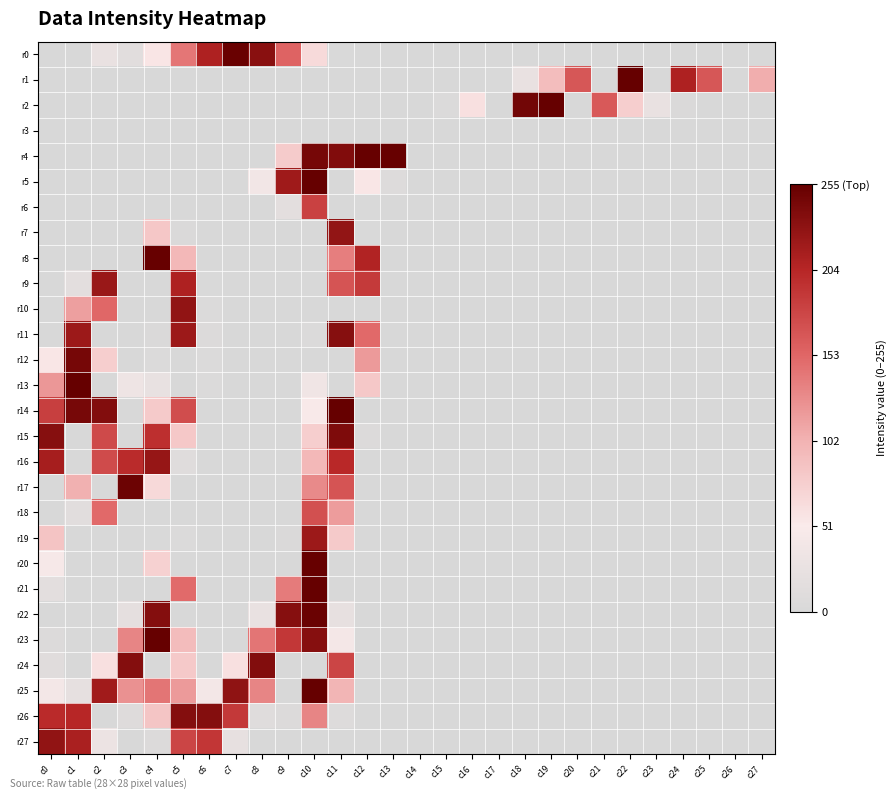

Reading left to right, what are all the values shown in this chart?

r0: c0=0	c1=0	c2=25	c3=13	c4=56	c5=142	c6=210	c7=253	c8=233	c9=155	c10=66	c11=1	c12=0	c13=0	c14=0	c15=0	c16=0	c17=0	c18=0	c19=0	c20=0	c21=0	c22=0	c23=0	c24=0	c25=0	c26=0	c27=0
r1: c0=0	c1=0	c2=0	c3=0	c4=0	c5=0	c6=0	c7=0	c8=0	c9=0	c10=0	c11=0	c12=0	c13=0	c14=0	c15=0	c16=0	c17=1	c18=26	c19=92	c20=165	c21=0	c22=255	c23=0	c24=210	c25=165	c26=0	c27=105
r2: c0=0	c1=0	c2=0	c3=0	c4=0	c5=0	c6=0	c7=0	c8=0	c9=0	c10=0	c11=0	c12=0	c13=0	c14=0	c15=4	c16=60	c17=0	c18=247	c19=255	c20=0	c21=163	c22=77	c23=25	c24=3	c25=0	c26=0	c27=0
r3: c0=0	c1=0	c2=0	c3=0	c4=0	c5=0	c6=0	c7=0	c8=0	c9=0	c10=0	c11=0	c12=0	c13=0	c14=0	c15=0	c16=0	c17=0	c18=0	c19=0	c20=1	c21=0	c22=0	c23=0	c24=0	c25=0	c26=0	c27=0
r4: c0=0	c1=0	c2=0	c3=0	c4=0	c5=0	c6=0	c7=0	c8=0	c9=79	c10=245	c11=238	c12=254	c13=254	c14=0	c15=0	c16=0	c17=0	c18=0	c19=0	c20=0	c21=0	c22=0	c23=0	c24=0	c25=0	c26=0	c27=0
r5: c0=0	c1=0	c2=0	c3=0	c4=0	c5=0	c6=0	c7=0	c8=39	c9=219	c10=255	c11=0	c12=55	c13=7	c14=0	c15=0	c16=0	c17=0	c18=0	c19=0	c20=0	c21=0	c22=0	c23=0	c24=0	c25=0	c26=0	c27=0
r6: c0=0	c1=0	c2=0	c3=0	c4=0	c5=0	c6=0	c7=0	c8=0	c9=16	c10=182	c11=0	c12=1	c13=0	c14=0	c15=0	c16=0	c17=0	c18=0	c19=0	c20=0	c21=0	c22=0	c23=0	c24=0	c25=0	c26=0	c27=0
r7: c0=0	c1=0	c2=0	c3=0	c4=83	c5=2	c6=0	c7=0	c8=0	c9=0	c10=0	c11=227	c12=1	c13=0	c14=0	c15=0	c16=0	c17=0	c18=0	c19=0	c20=0	c21=0	c22=0	c23=0	c24=0	c25=0	c26=0	c27=0
r8: c0=0	c1=0	c2=0	c3=0	c4=254	c5=97	c6=0	c7=0	c8=0	c9=0	c10=0	c11=137	c12=208	c13=0	c14=0	c15=0	c16=0	c17=0	c18=0	c19=0	c20=0	c21=0	c22=0	c23=0	c24=0	c25=0	c26=0	c27=0
r9: c0=0	c1=16	c2=223	c3=0	c4=0	c5=210	c6=1	c7=0	c8=0	c9=0	c10=0	c11=167	c12=188	c13=0	c14=0	c15=0	c16=0	c17=0	c18=0	c19=0	c20=0	c21=0	c22=0	c23=0	c24=0	c25=0	c26=0	c27=0
r10: c0=0	c1=115	c2=152	c3=0	c4=0	c5=228	c6=5	c7=0	c8=0	c9=0	c10=0	c11=0	c12=0	c13=0	c14=0	c15=0	c16=0	c17=0	c18=0	c19=0	c20=0	c21=0	c22=0	c23=0	c24=0	c25=0	c26=0	c27=0
r11: c0=0	c1=221	c2=0	c3=0	c4=2	c5=221	c6=6	c7=0	c8=0	c9=0	c10=4	c11=235	c12=151	c13=0	c14=0	c15=0	c16=0	c17=0	c18=0	c19=0	c20=0	c21=0	c22=0	c23=0	c24=0	c25=0	c26=0	c27=0
r12: c0=55	c1=245	c2=77	c3=0	c4=4	c5=0	c6=5	c7=0	c8=0	c9=0	c10=0	c11=0	c12=118	c13=0	c14=0	c15=0	c16=0	c17=0	c18=0	c19=0	c20=0	c21=0	c22=0	c23=0	c24=0	c25=0	c26=0	c27=0
r13: c0=120	c1=255	c2=0	c3=33	c4=24	c5=0	c6=4	c7=0	c8=0	c9=0	c10=37	c11=0	c12=82	c13=0	c14=0	c15=0	c16=0	c17=0	c18=0	c19=0	c20=0	c21=0	c22=0	c23=0	c24=0	c25=0	c26=0	c27=0
r14: c0=184	c1=244	c2=237	c3=0	c4=80	c5=173	c6=0	c7=0	c8=0	c9=0	c10=49	c11=255	c12=0	c13=0	c14=0	c15=0	c16=0	c17=0	c18=0	c19=0	c20=0	c21=0	c22=0	c23=0	c24=0	c25=0	c26=0	c27=0
r15: c0=235	c1=0	c2=175	c3=0	c4=197	c5=82	c6=0	c7=0	c8=0	c9=0	c10=77	c11=240	c12=6	c13=0	c14=0	c15=0	c16=0	c17=0	c18=0	c19=0	c20=0	c21=0	c22=0	c23=0	c24=0	c25=0	c26=0	c27=0
r16: c0=215	c1=0	c2=174	c3=200	c4=225	c5=11	c6=0	c7=0	c8=0	c9=0	c10=97	c11=202	c12=0	c13=0	c14=0	c15=0	c16=0	c17=0	c18=0	c19=0	c20=0	c21=0	c22=0	c23=0	c24=0	c25=0	c26=0	c27=0
r17: c0=0	c1=103	c2=0	c3=251	c4=67	c5=0	c6=0	c7=0	c8=0	c9=0	c10=129	c11=167	c12=0	c13=0	c14=0	c15=0	c16=0	c17=0	c18=0	c19=0	c20=0	c21=0	c22=0	c23=0	c24=0	c25=0	c26=0	c27=0
r18: c0=0	c1=13	c2=151	c3=0	c4=0	c5=0	c6=0	c7=0	c8=0	c9=0	c10=170	c11=117	c12=0	c13=0	c14=0	c15=0	c16=0	c17=0	c18=0	c19=0	c20=0	c21=0	c22=0	c23=0	c24=0	c25=0	c26=0	c27=0
r19: c0=86	c1=0	c2=0	c3=0	c4=1	c5=4	c6=0	c7=0	c8=0	c9=2	c10=221	c11=80	c12=0	c13=0	c14=0	c15=0	c16=0	c17=0	c18=0	c19=0	c20=0	c21=0	c22=0	c23=0	c24=0	c25=0	c26=0	c27=0
r20: c0=46	c1=0	c2=0	c3=0	c4=74	c5=0	c6=0	c7=0	c8=0	c9=0	c10=254	c11=0	c12=0	c13=0	c14=0	c15=0	c16=0	c17=0	c18=0	c19=0	c20=0	c21=0	c22=0	c23=0	c24=0	c25=0	c26=0	c27=0
r21: c0=16	c1=0	c2=0	c3=0	c4=0	c5=150	c6=0	c7=0	c8=0	c9=139	c10=255	c11=0	c12=0	c13=0	c14=0	c15=0	c16=0	c17=0	c18=0	c19=0	c20=0	c21=0	c22=0	c23=0	c24=0	c25=0	c26=0	c27=0
r22: c0=0	c1=0	c2=0	c3=19	c4=236	c5=0	c6=0	c7=0	c8=26	c9=235	c10=252	c11=22	c12=0	c13=0	c14=0	c15=0	c16=0	c17=0	c18=0	c19=0	c20=0	c21=0	c22=0	c23=0	c24=0	c25=0	c26=0	c27=0
r23: c0=6	c1=0	c2=0	c3=132	c4=255	c5=93	c6=0	c7=0	c8=143	c9=190	c10=235	c11=43	c12=0	c13=0	c14=0	c15=0	c16=0	c17=0	c18=0	c19=0	c20=0	c21=0	c22=0	c23=0	c24=0	c25=0	c26=0	c27=0
r24: c0=12	c1=0	c2=60	c3=236	c4=0	c5=81	c6=0	c7=60	c8=237	c9=0	c10=0	c11=179	c12=0	c13=0	c14=0	c15=0	c16=0	c17=0	c18=0	c19=0	c20=0	c21=0	c22=0	c23=0	c24=0	c25=0	c26=0	c27=0
r25: c0=41	c1=21	c2=218	c3=124	c4=143	c5=118	c6=41	c7=229	c8=132	c9=0	c10=255	c11=99	c12=0	c13=0	c14=0	c15=0	c16=0	c17=0	c18=0	c19=0	c20=0	c21=0	c22=0	c23=0	c24=0	c25=0	c26=0	c27=0
r26: c0=201	c1=204	c2=0	c3=9	c4=85	c5=236	c6=236	c7=189	c8=11	c9=6	c10=132	c11=8	c12=0	c13=0	c14=0	c15=0	c16=0	c17=0	c18=0	c19=0	c20=0	c21=0	c22=0	c23=0	c24=0	c25=0	c26=0	c27=0
r27: c0=228	c1=212	c2=31	c3=0	c4=6	c5=179	c6=191	c7=23	c8=0	c9=0	c10=0	c11=0	c12=0	c13=0	c14=0	c15=0	c16=0	c17=0	c18=0	c19=0	c20=0	c21=0	c22=0	c23=0	c24=0	c25=0	c26=0	c27=0